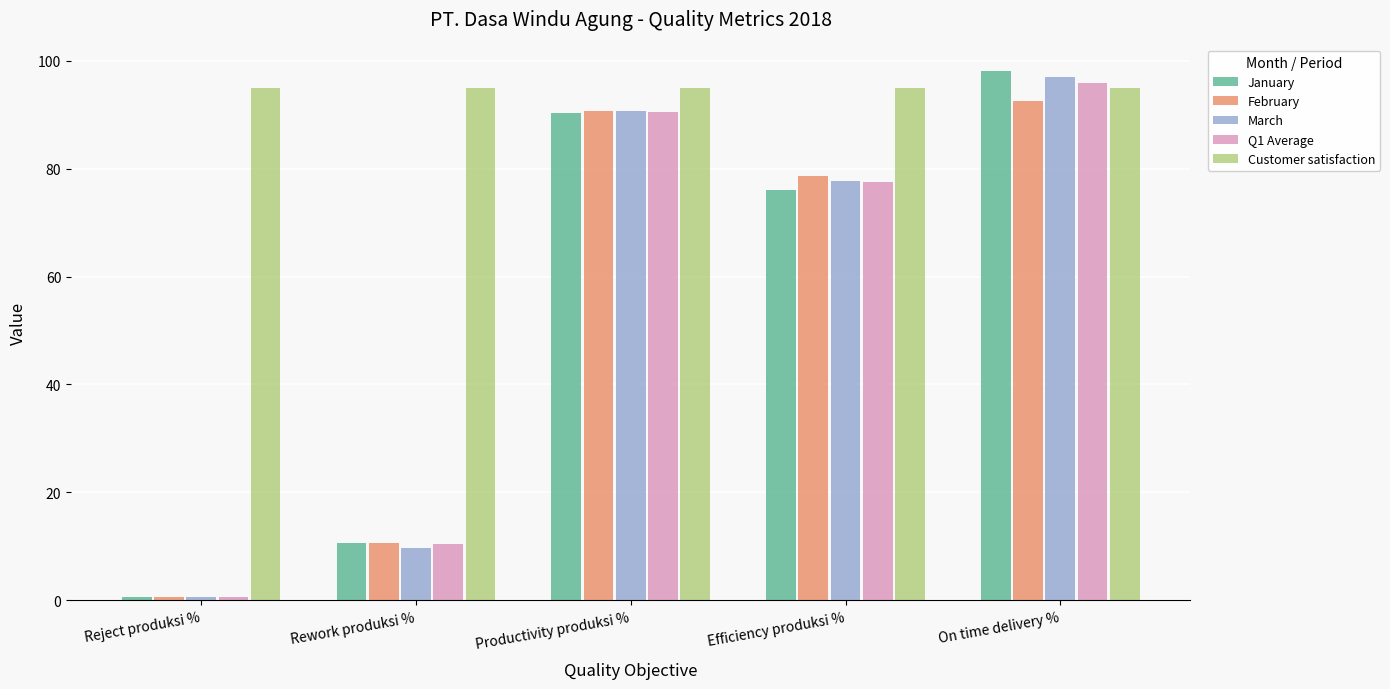

What position from the right is Rework produksi %?

4